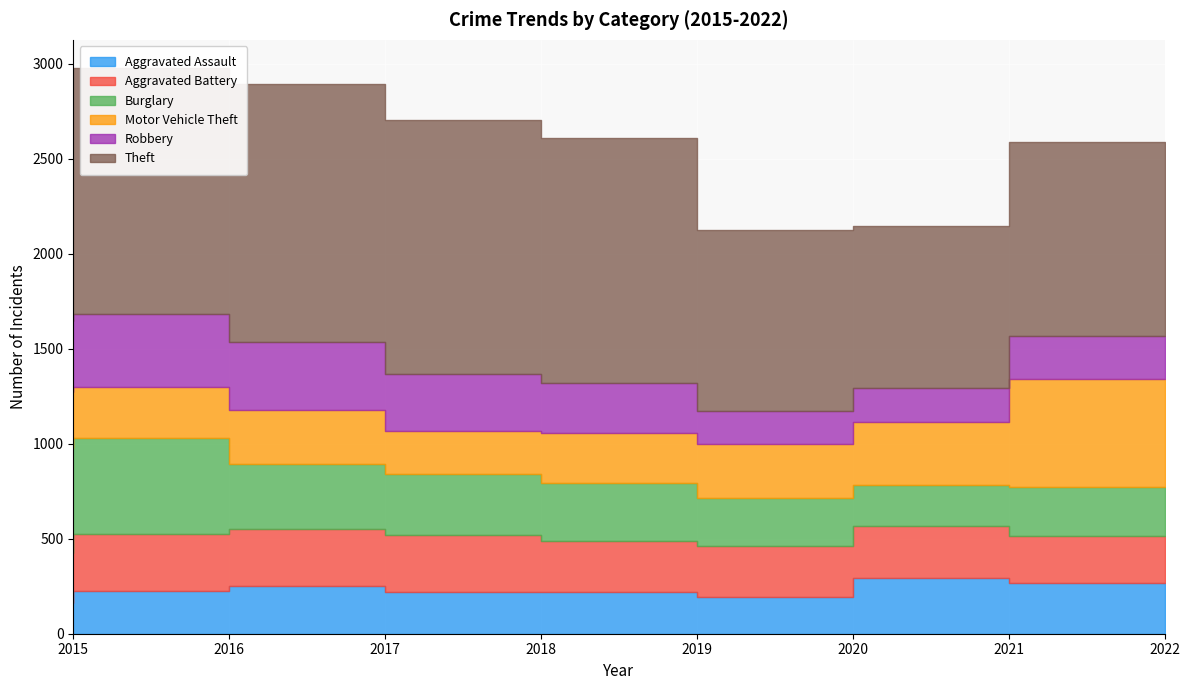

What is the maximum value for Aggravated Assault?

295